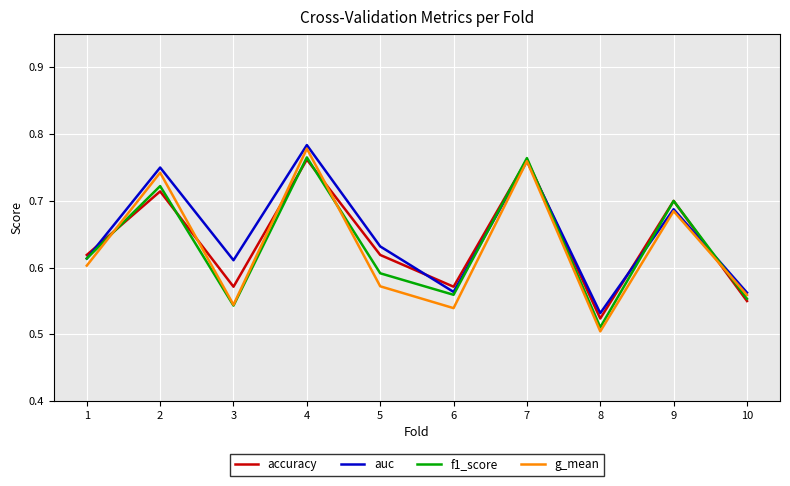

True or false: f1_score has a value of 0.7 at 8.

False